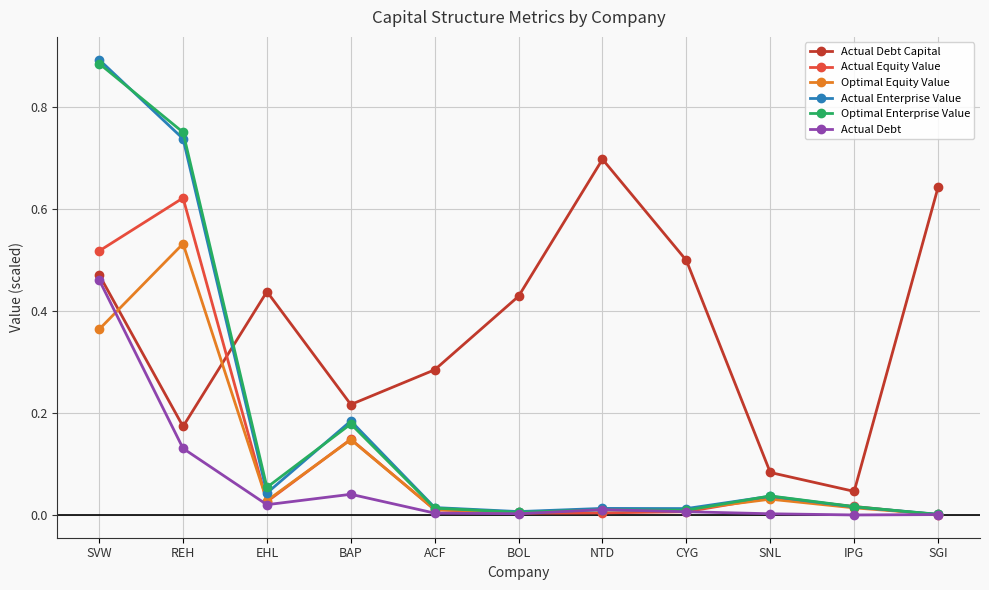

Which label corresponds to the largest value in the chart?

SVW